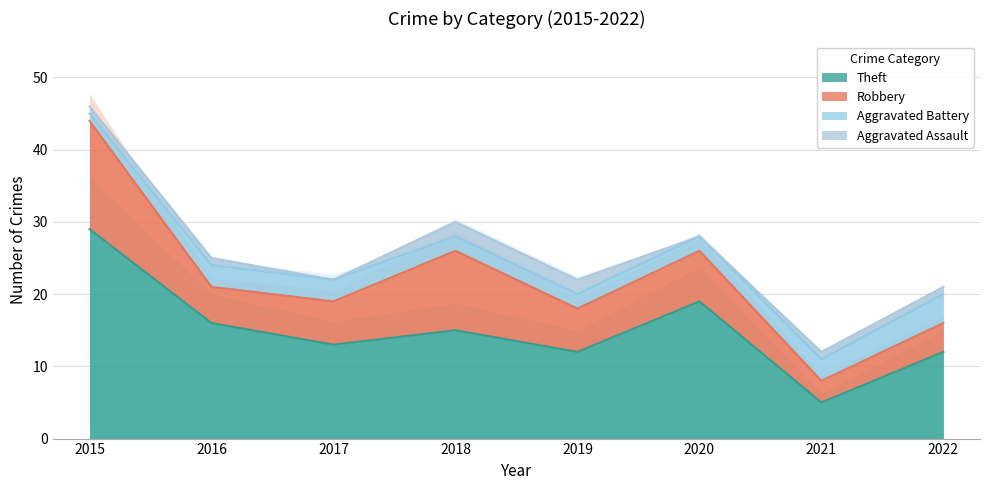

True or false: Robbery has more than 0 interior local peaks.

True